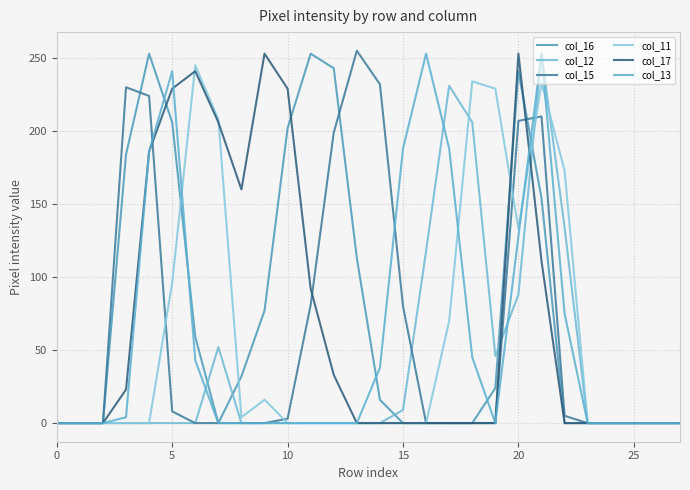

Reading left to right, transcribe all the data shown in this chart.

col_16: 0	0	0	184	253	206	59	0	32	77	202	253	243	113	16	0	0	0	0	24	241	154	0	0	0	0	0	0
col_12: 0	0	0	0	0	0	0	52	0	0	0	0	0	0	0	9	118	231	206	46	88	253	134	0	0	0	0	0
col_15: 0	0	0	230	224	8	0	0	0	0	3	81	199	255	232	80	0	0	0	0	207	210	5	0	0	0	0	0
col_11: 0	0	0	0	0	96	245	208	4	16	0	0	0	0	0	0	0	70	234	229	133	233	173	0	0	0	0	0
col_17: 0	0	0	23	186	229	241	206	160	253	229	92	33	0	0	0	0	0	0	0	253	111	0	0	0	0	0	0
col_13: 0	0	0	4	186	241	43	0	0	0	0	0	0	0	38	188	253	188	45	0	128	253	75	0	0	0	0	0